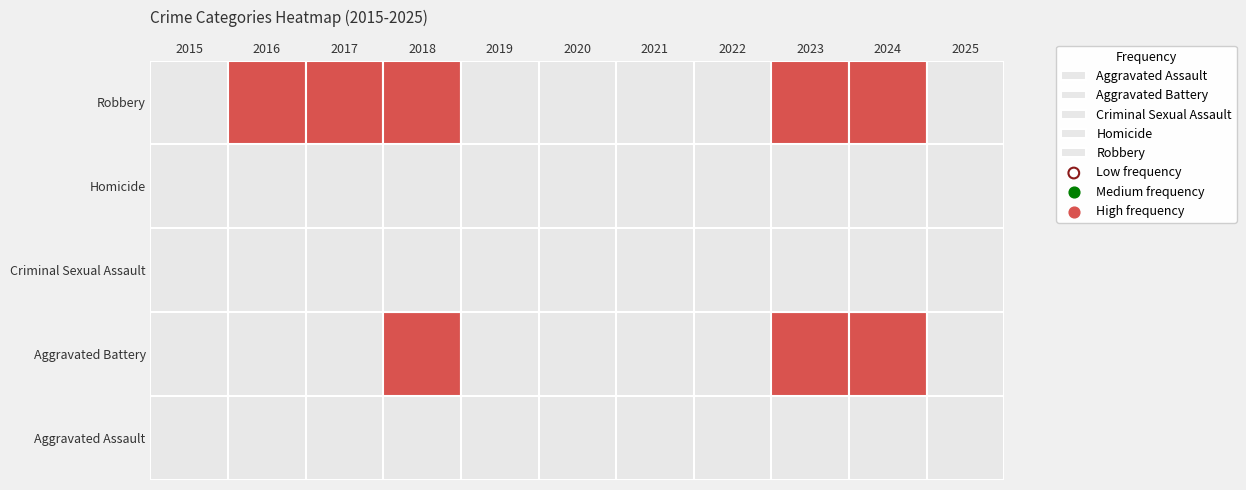

Reading right to left, transcribe all the data shown in this chart.

Aggravated Assault: 2025=80	2024=98	2023=84	2022=78	2021=59	2020=63	2019=64	2018=66	2017=72	2016=77	2015=45
Aggravated Battery: 2025=70	2024=99	2023=105	2022=94	2021=88	2020=93	2019=88	2018=101	2017=89	2016=98	2015=79
Criminal Sexual Assault: 2025=17	2024=24	2023=12	2022=25	2021=17	2020=15	2019=20	2018=18	2017=26	2016=22	2015=17
Homicide: 2025=4	2024=13	2023=7	2022=11	2021=10	2020=15	2019=5	2018=3	2017=4	2016=5	2015=6
Robbery: 2025=56	2024=144	2023=163	2022=65	2021=71	2020=60	2019=72	2018=100	2017=124	2016=113	2015=67